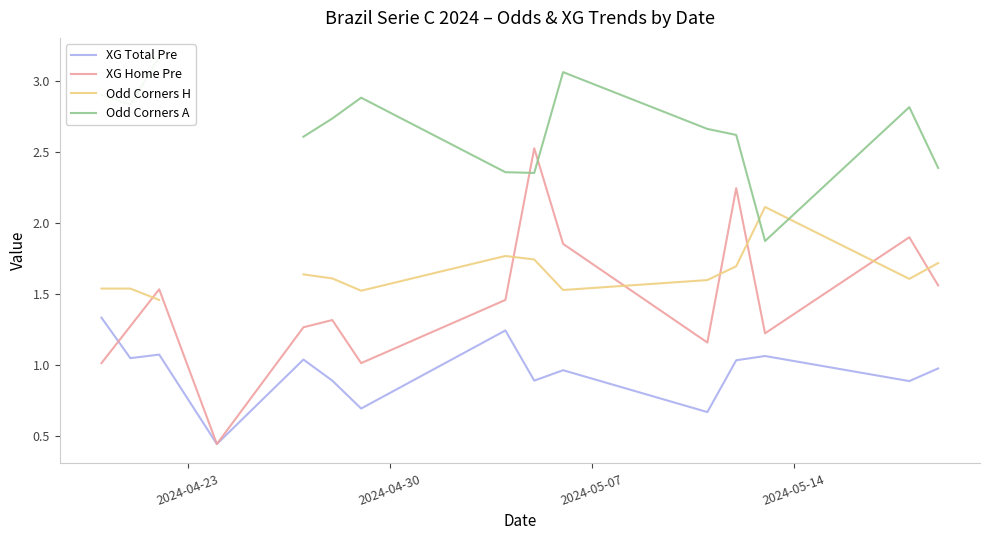

How many lines are shown in the chart?

4